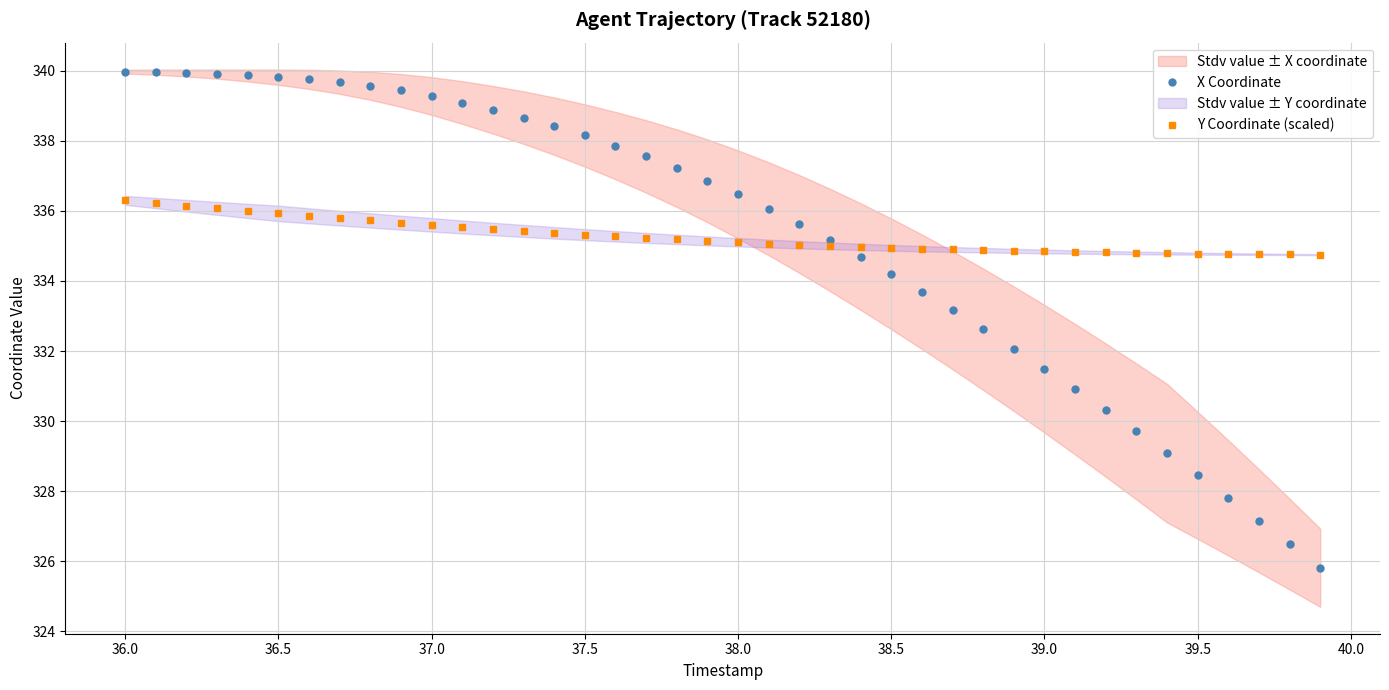

How many data points in X Coordinate are less than 336?

18